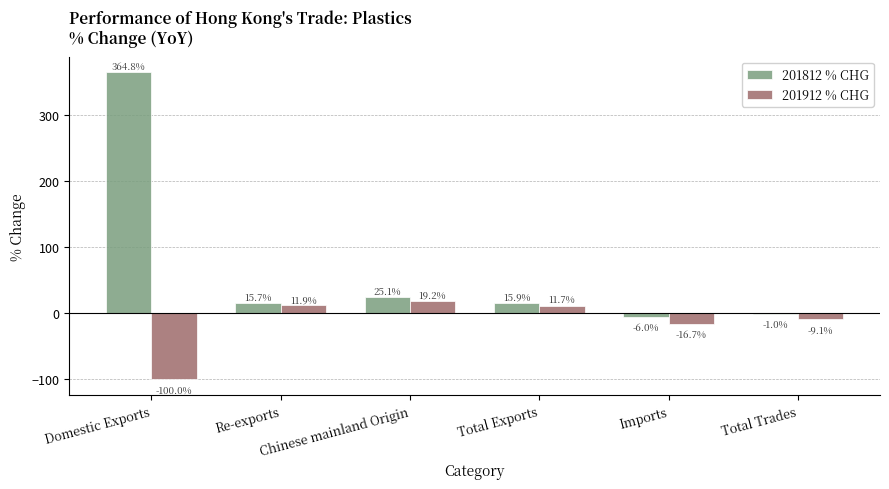

What is the highest value of the 201912 % CHG series?

19.2